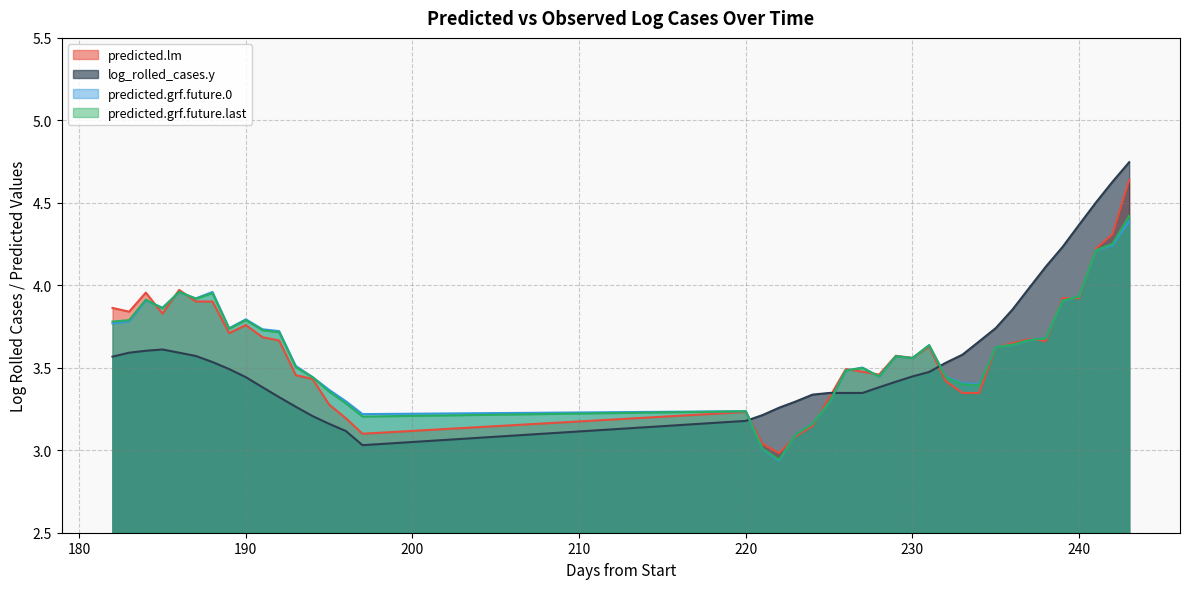

Does the chart display data point markers on the line(s)?

No